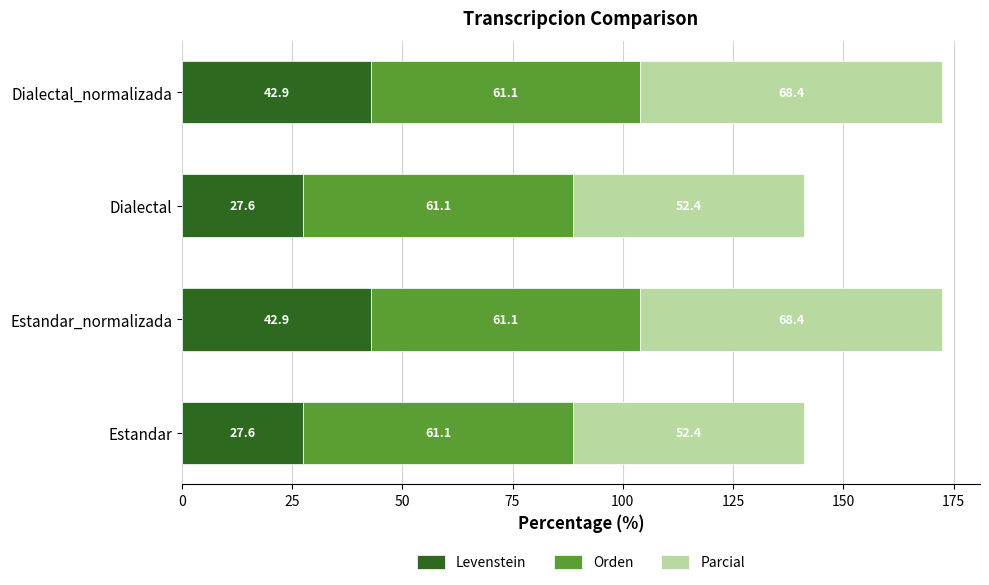

What value does the Levenstein series have at Dialectal?

27.6